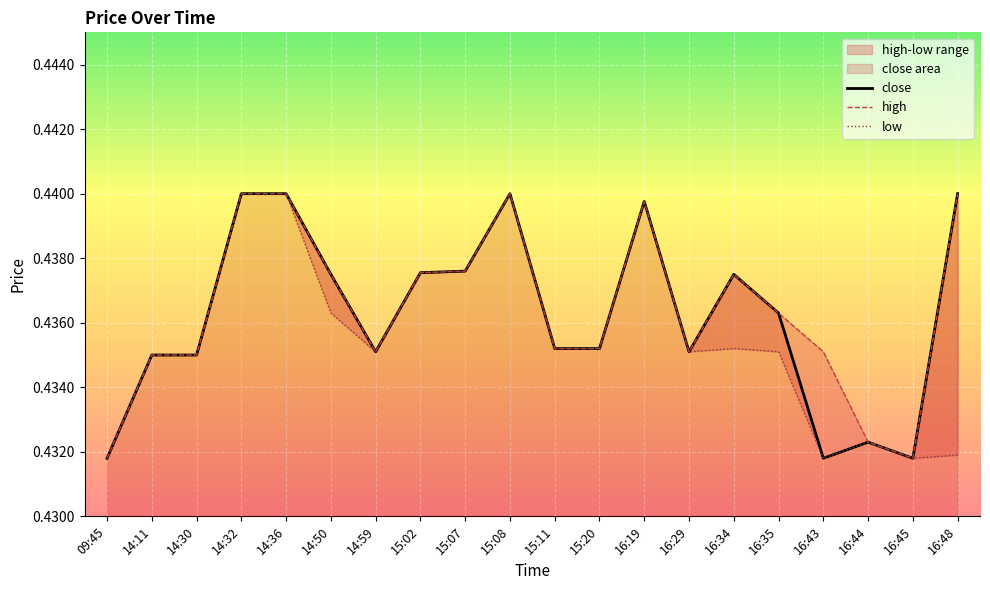

In low, how many points are higher than both neighbors (excluding endpoints)?

4